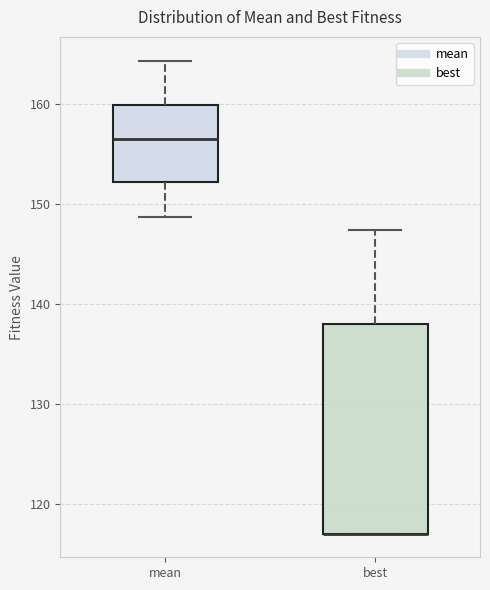

Comparing the boxes themselves (not the whiskers), which one is the tallest?

best